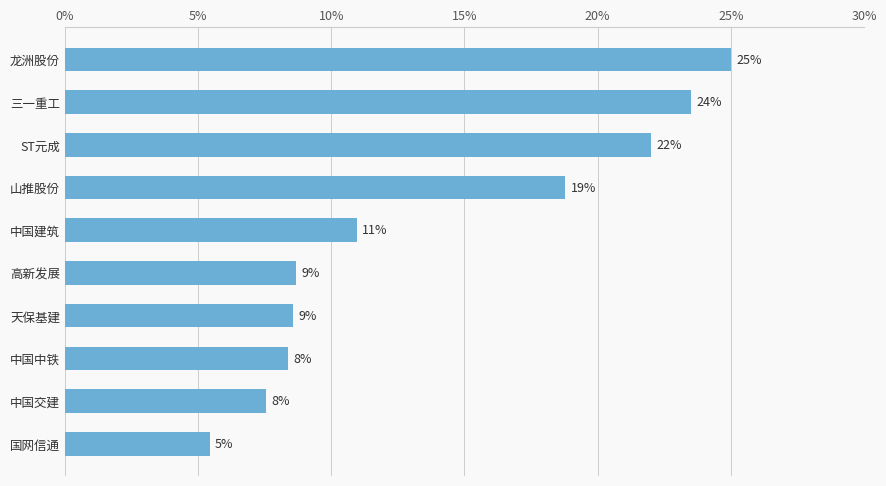

Are the bars horizontal?

Yes